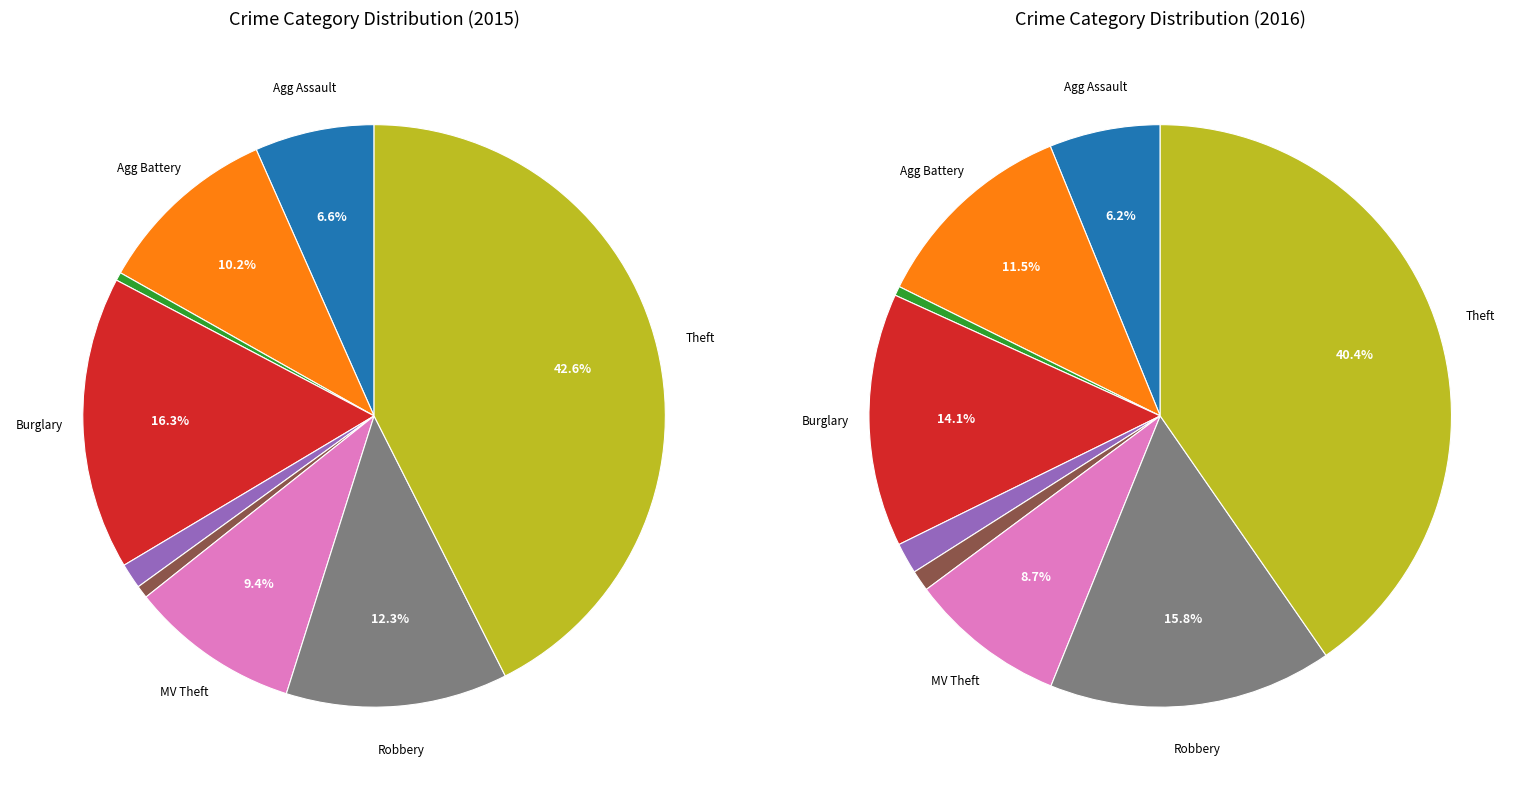

Rank the categories by value from highest to lowest.

Theft, Burglary, Robbery, Aggravated Battery, Motor Vehicle Theft, Aggravated Assault, Criminal Sexual Assault, Homicide, Arson